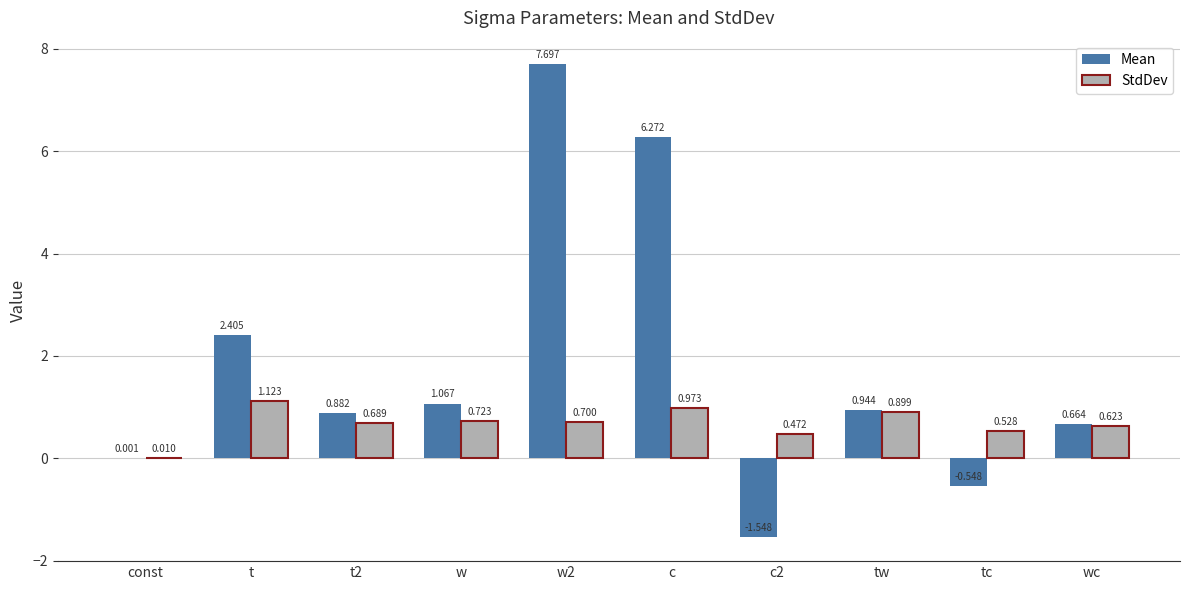

Are the bars horizontal?

No